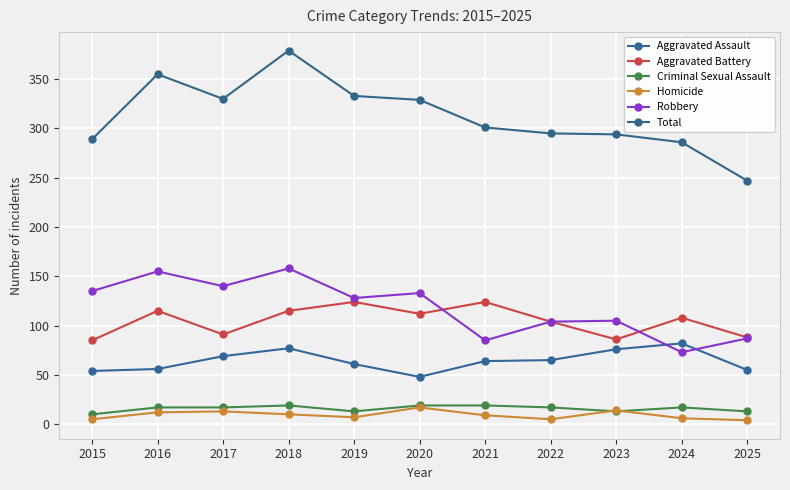

What is the spread (max minus min) of values at 2019?

326